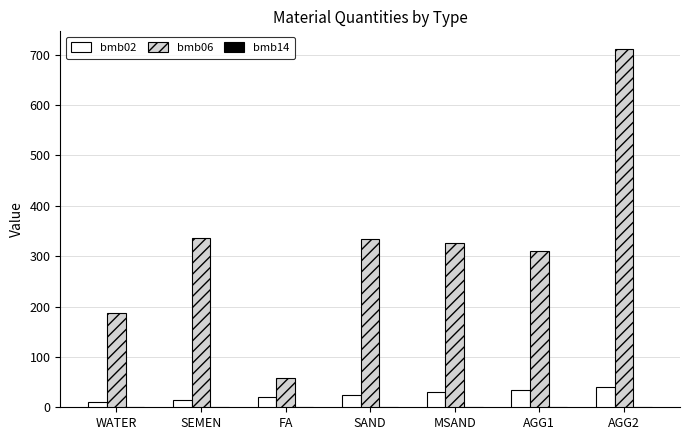

Which series has the largest total across all categories?

bmb06